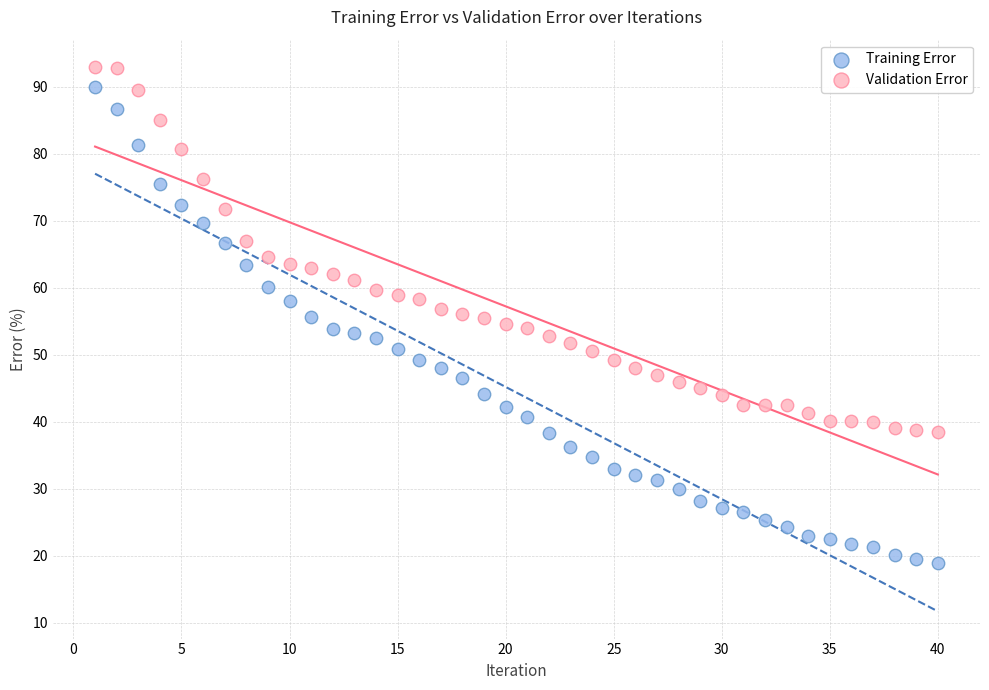

Which series has the largest Y range (max minus min)?

Training Error